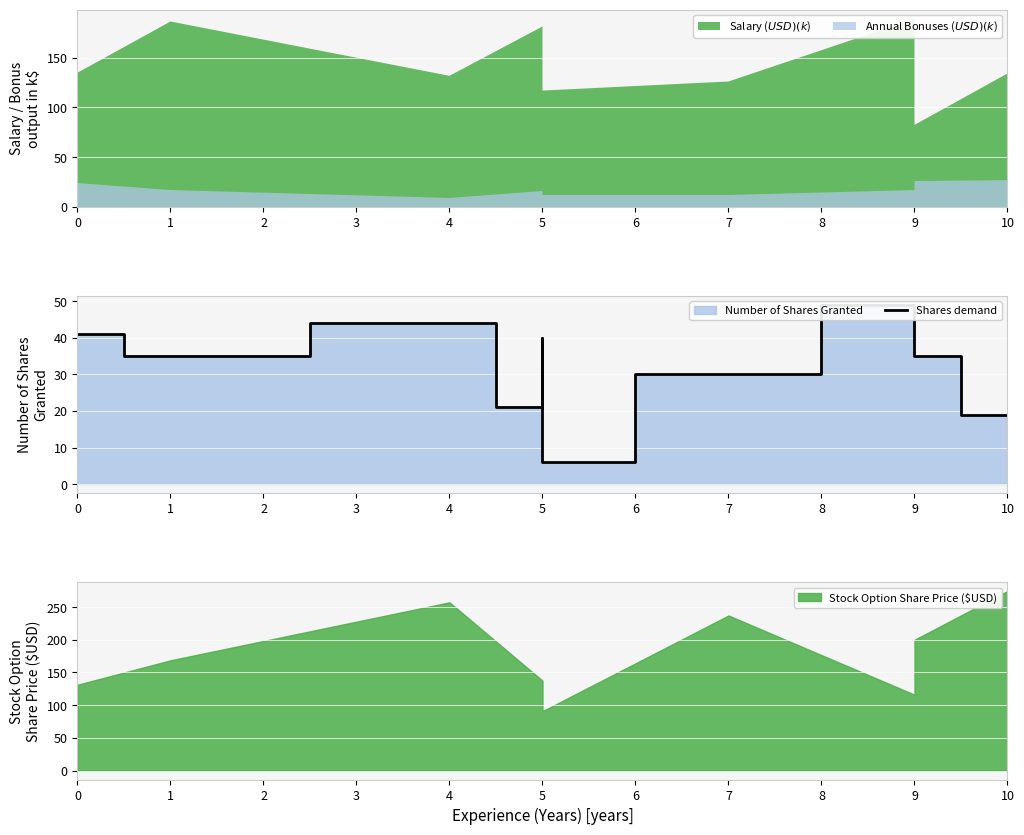

What is the change in value from 0 to 1?

-6